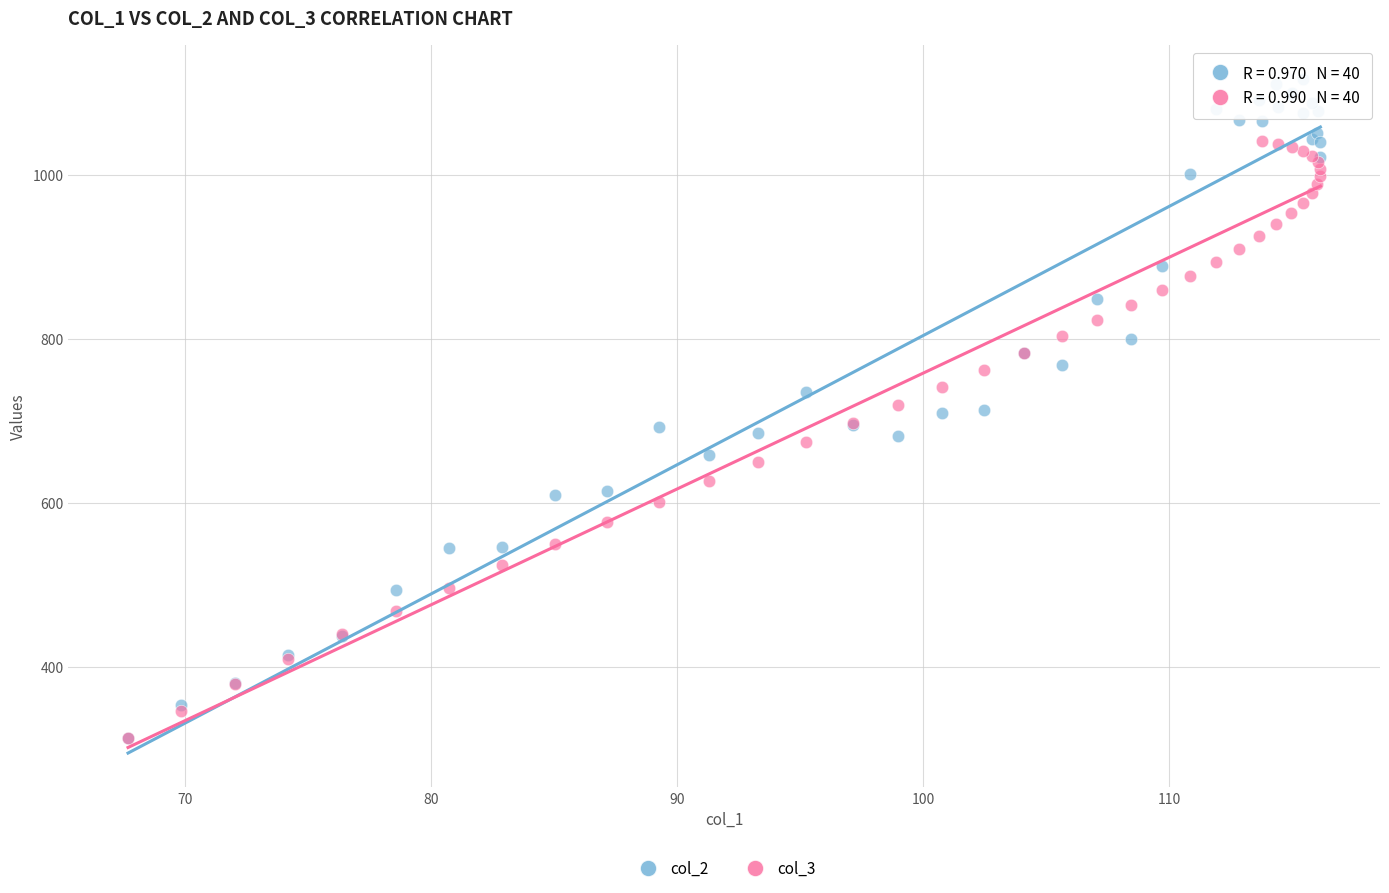

What are all the series names shown in the legend?

col_2, col_3